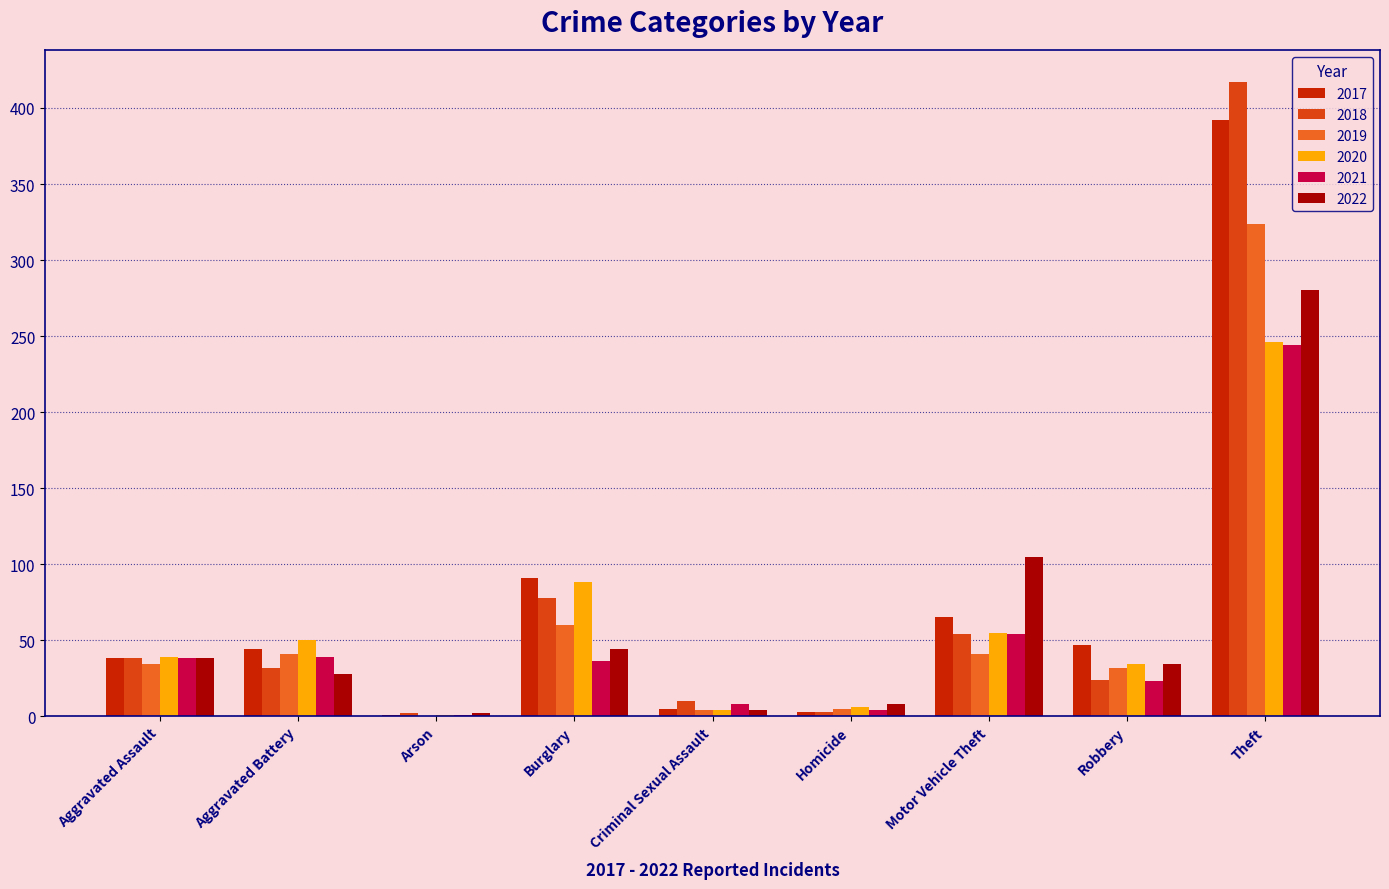

Is the value of 2017 at Homicide greater than the value of 2021 at Criminal Sexual Assault?

No